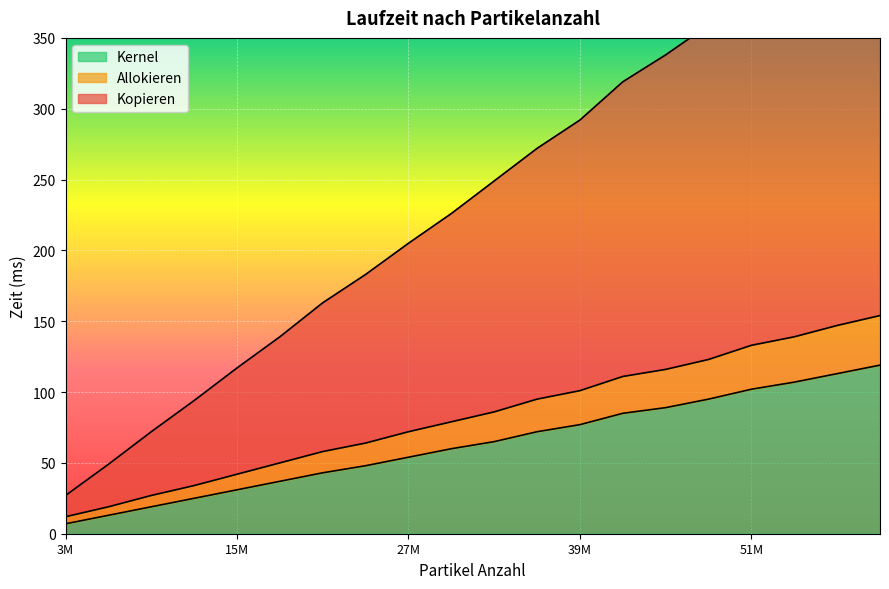

What is the minimum value for Kernel?

7